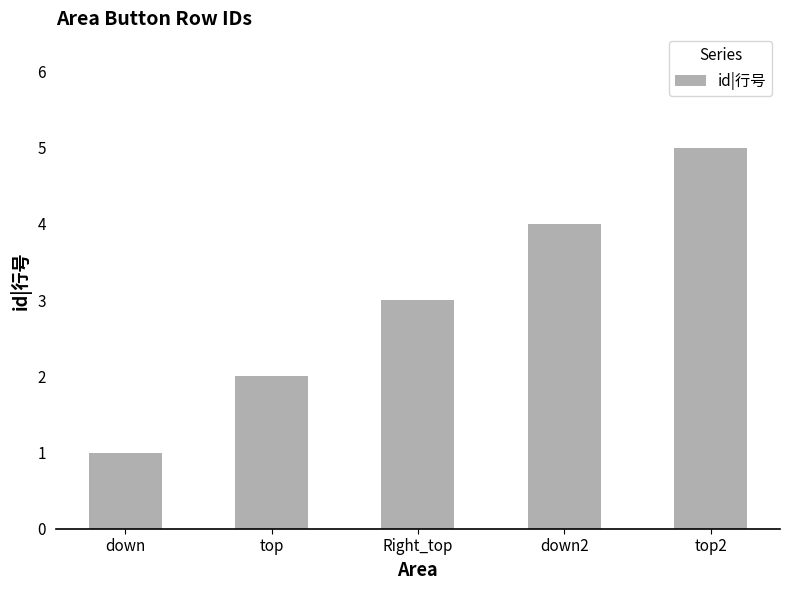

What is the approximate value at down2?

4